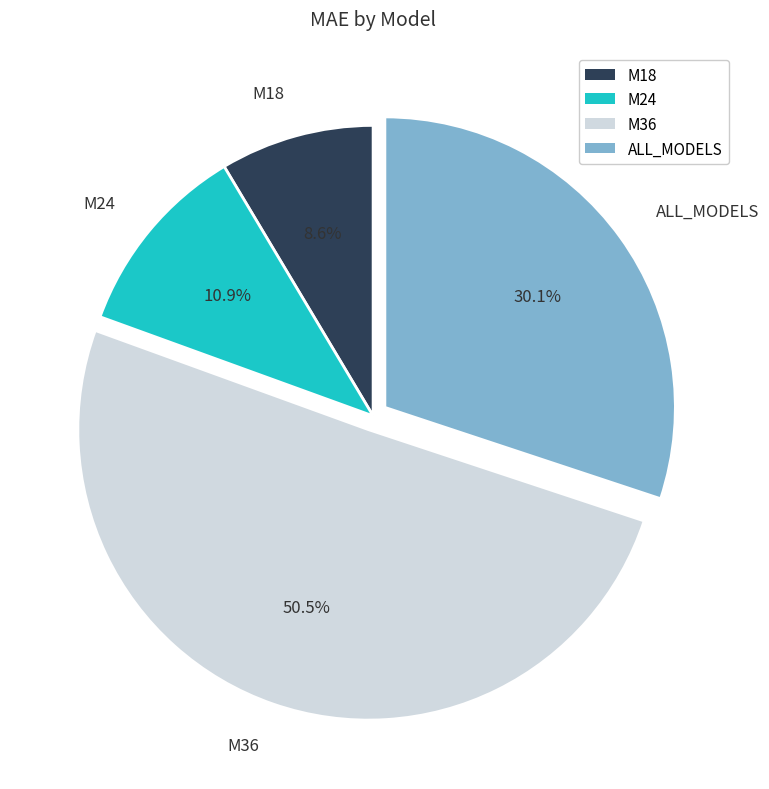

True or false: M36 accounts for 42% of the total.

False